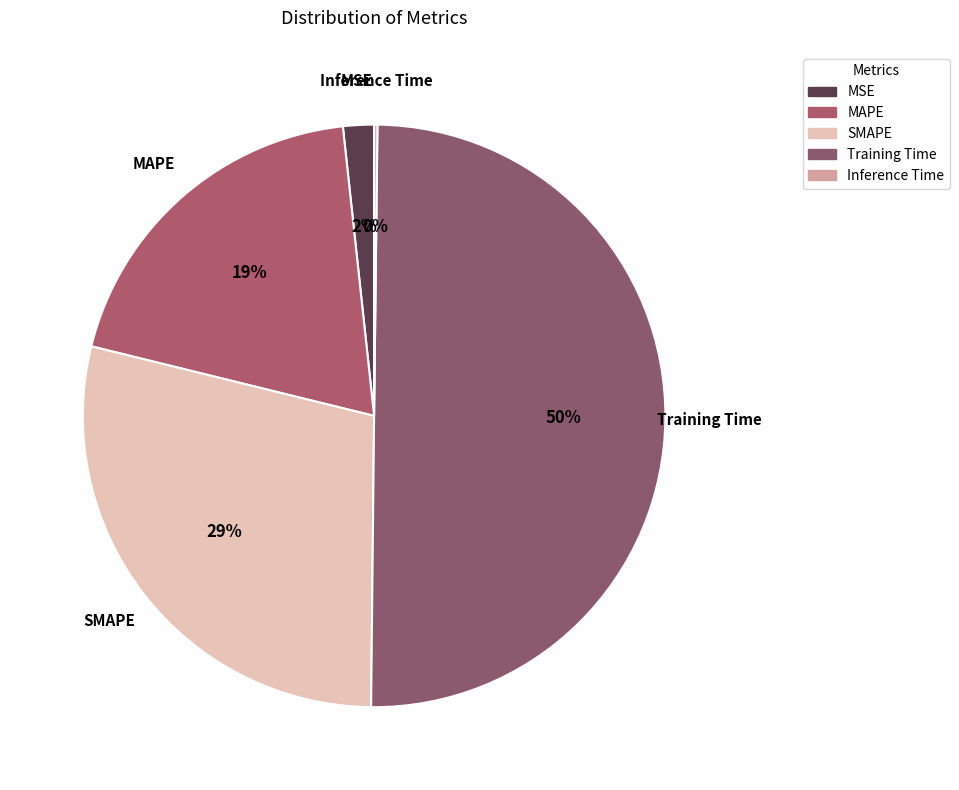

Count the number of slices in the pie.

5